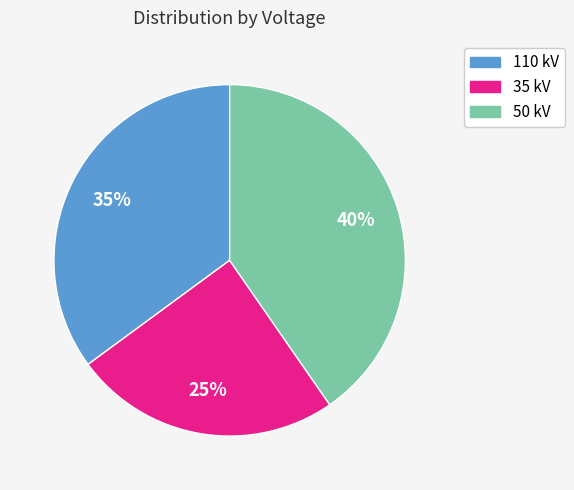

How many segments does this pie chart have?

3